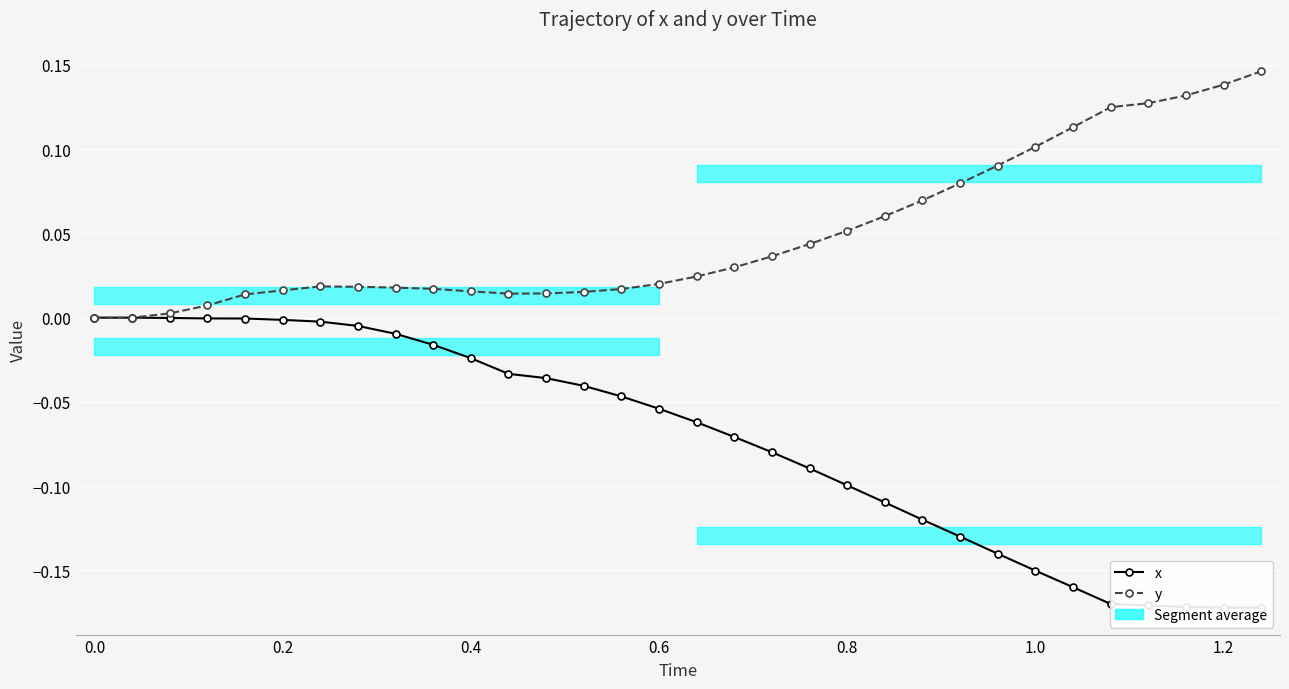

Which series has the largest total across all categories?

y